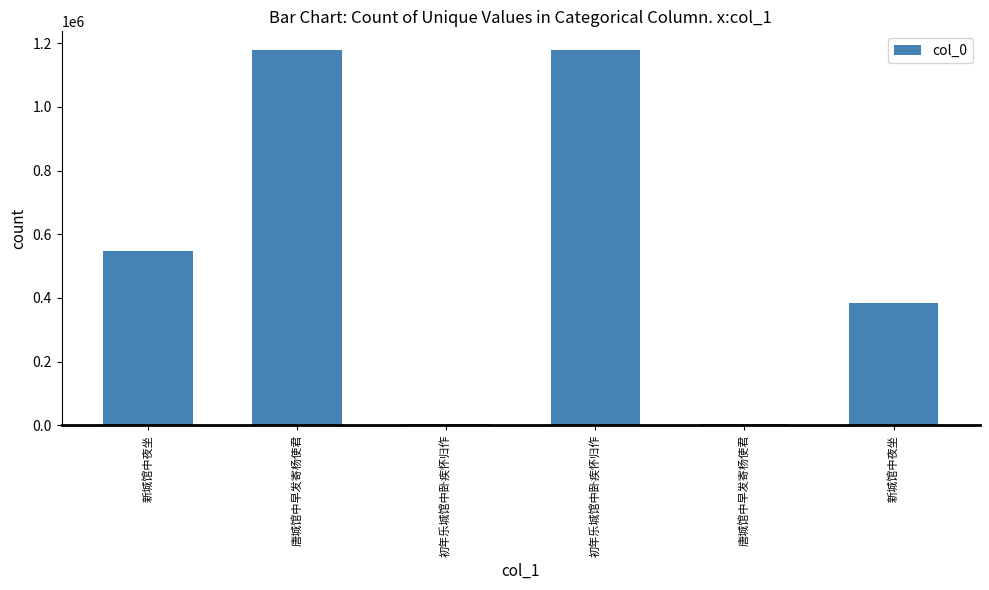

Does the chart contain stacked bars?

No